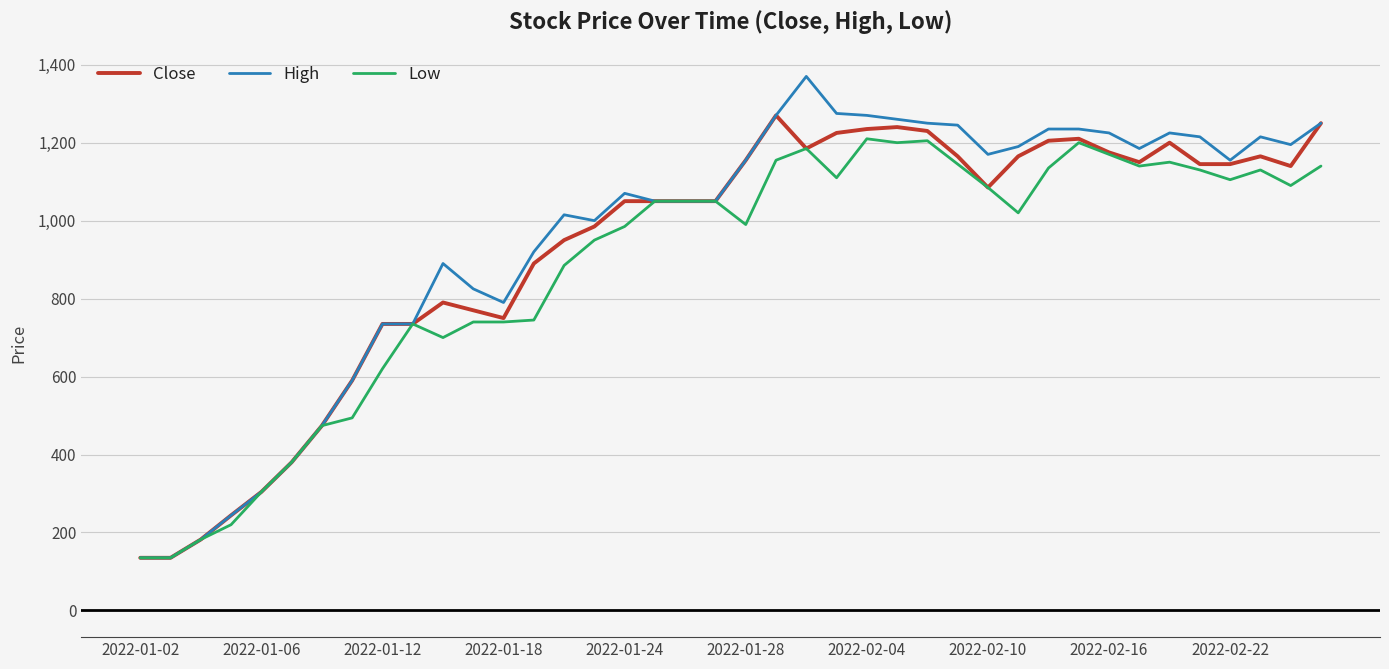

How many distinct data groups are displayed?

3